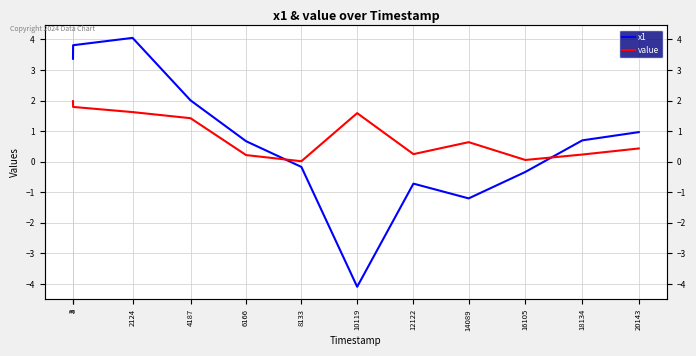

How many intersections are there between x1 and value?

2